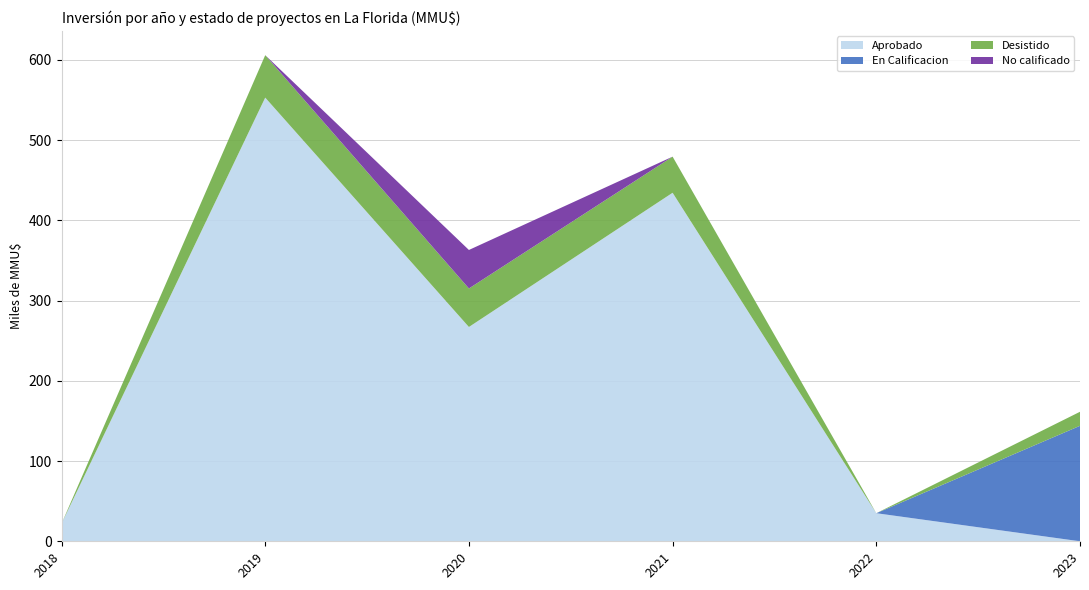

Reading left to right, extract all data points from this chart.

Aprobado: 22000	553051	267135	434449	35000	0
En Calificacion: 0	0	0	0	0	143946
Desistido: 0	52900	48000	45000	0	17500
No calificado: 0	0	48000	0	0	0